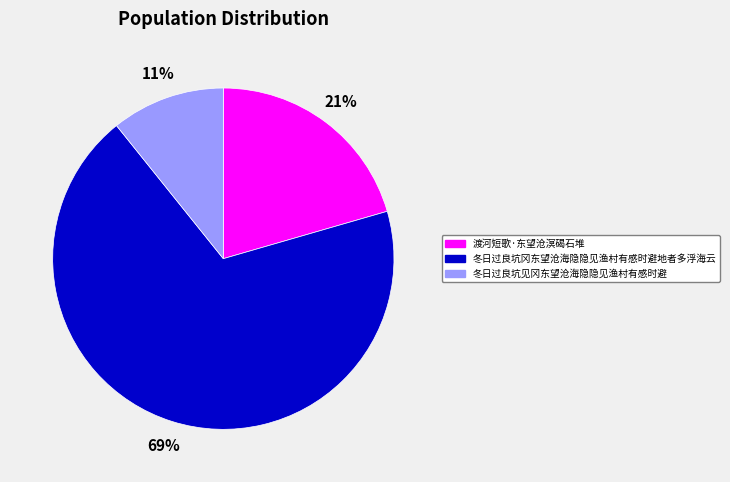

Does 冬日过良坑冈东望沧海隐隐见渔村有感时避地者多浮海云 account for over 50% of the chart?

Yes